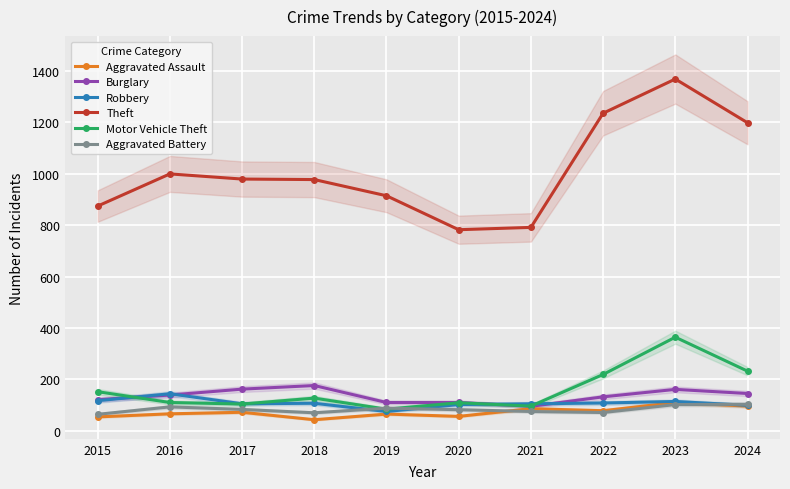

Count the number of data series in this chart.

6